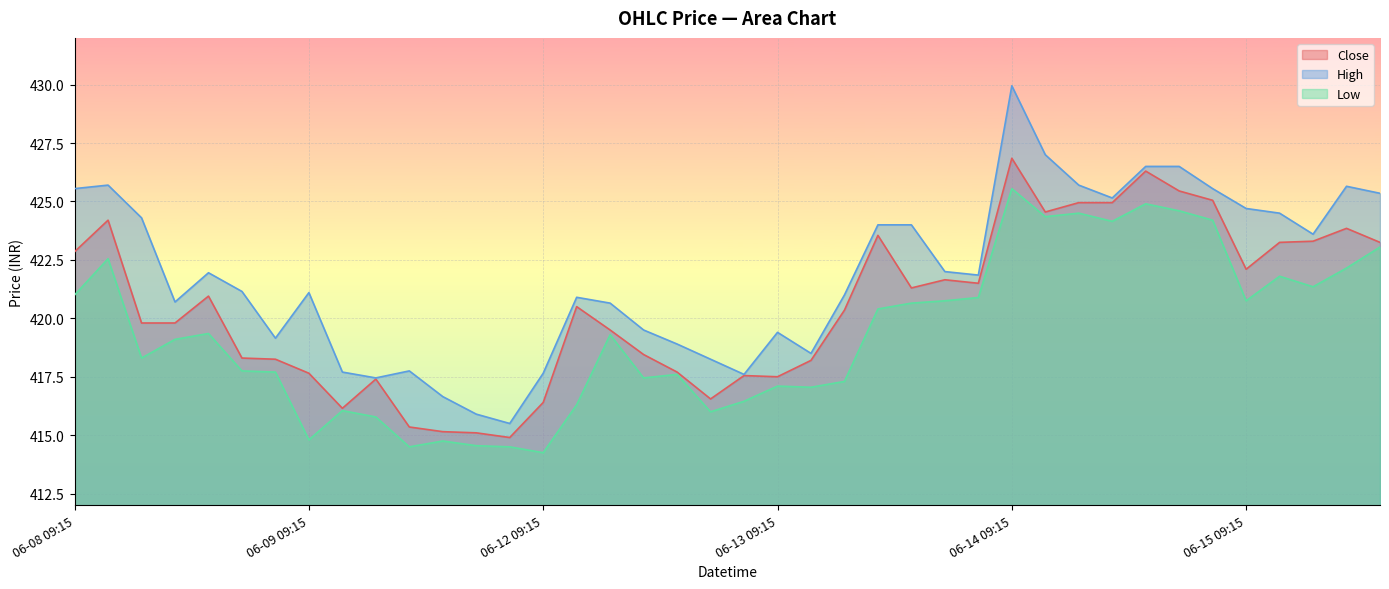

True or false: High and Close intersect in this chart.

False